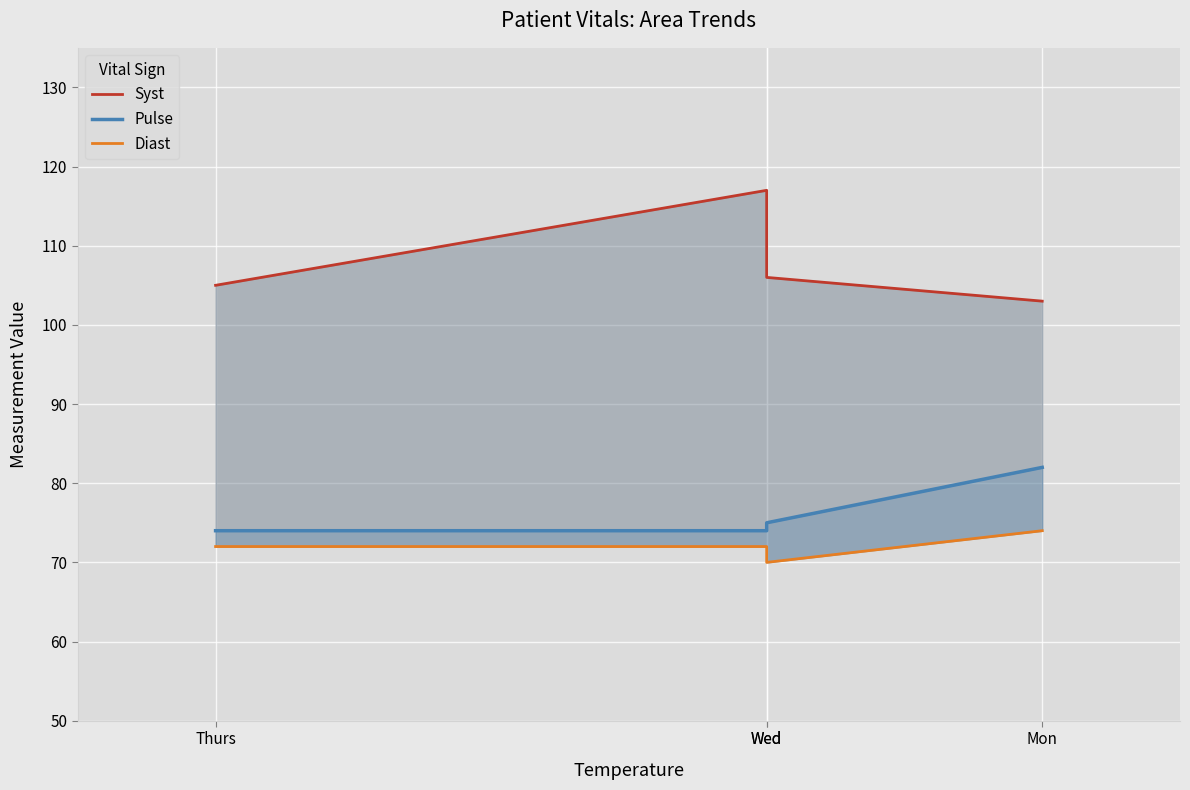

Does the chart display data point markers on the line(s)?

No